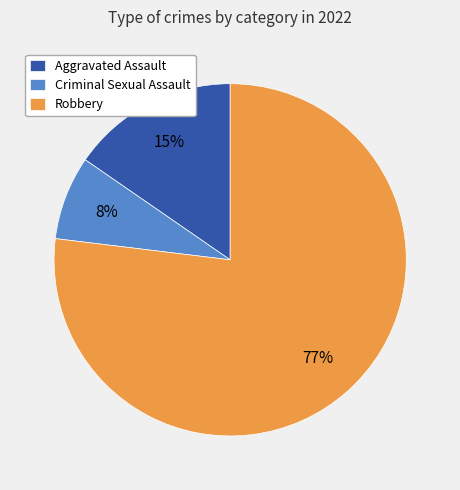

Which slice is the smallest?

Criminal Sexual Assault